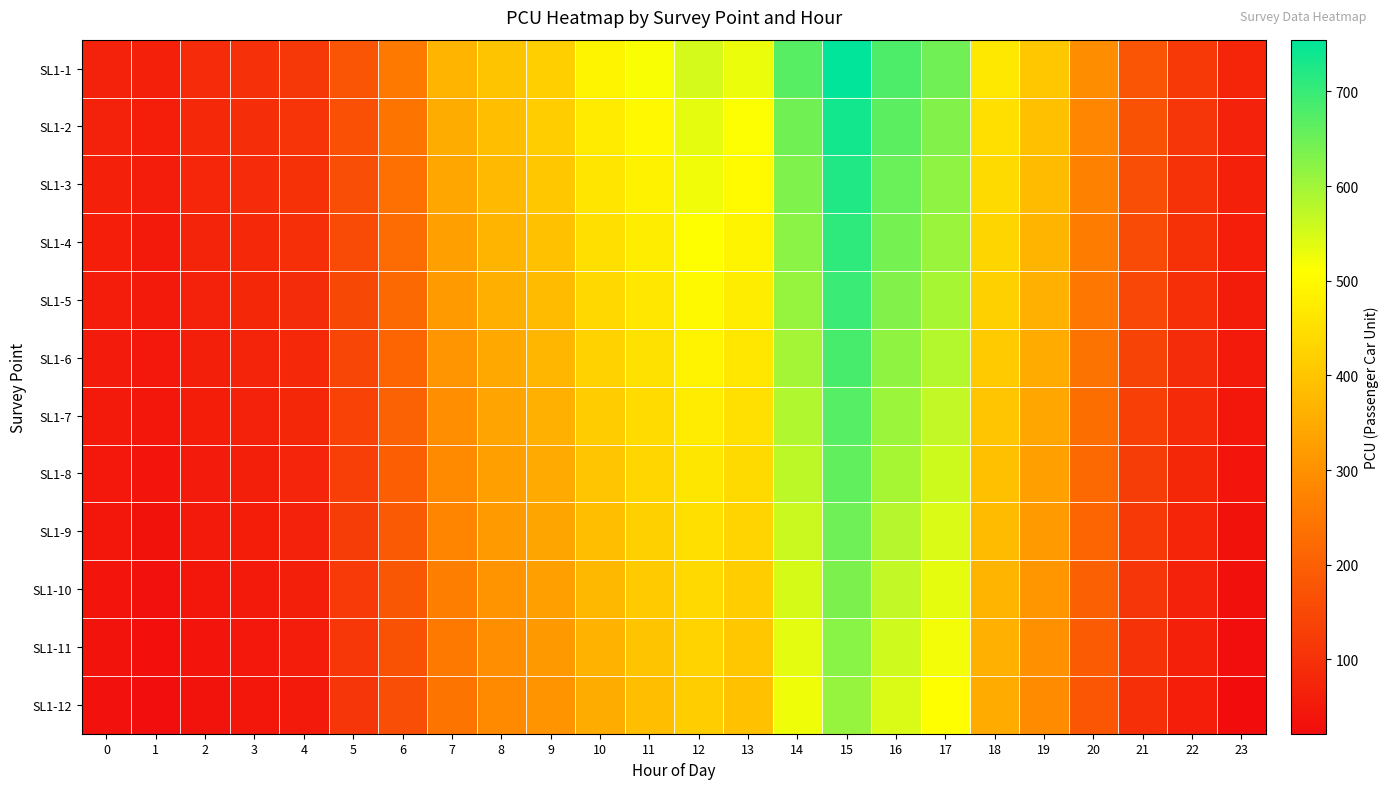

At how many categories does at least one series exceed 188?

15